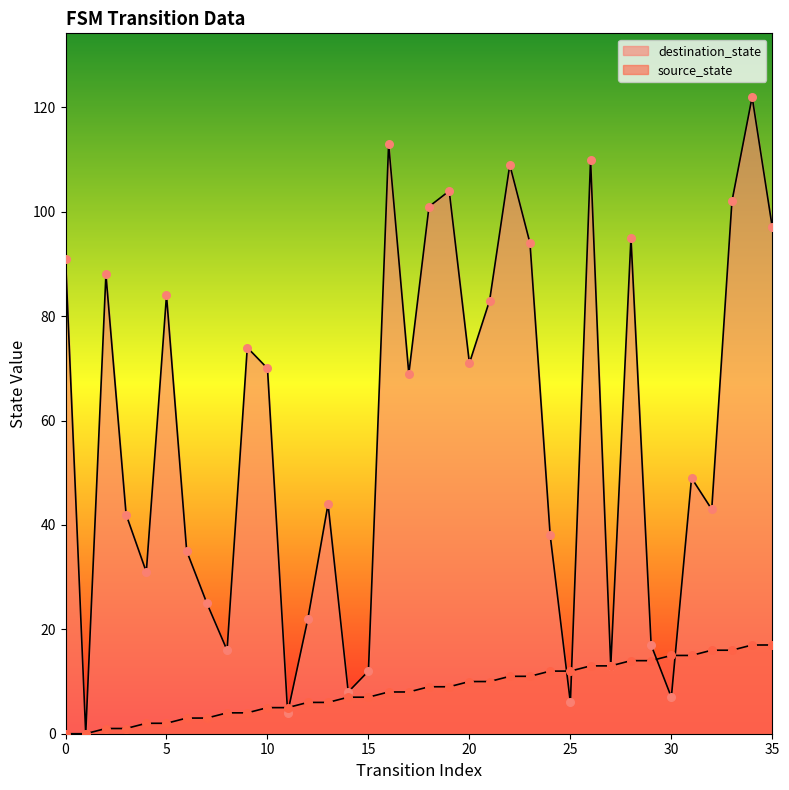

Which series contains the lowest Y value?

source_state